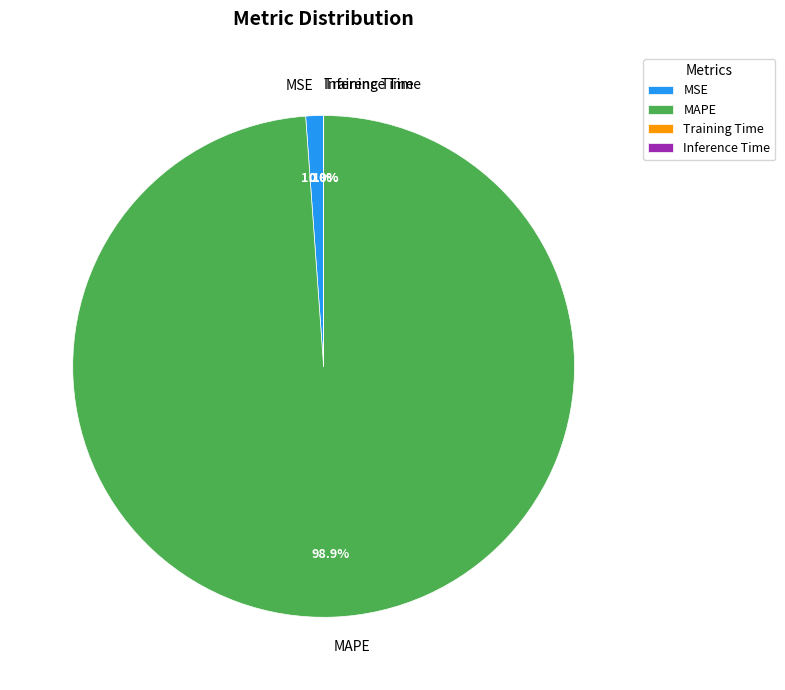

Is MSE the majority of the pie?

No